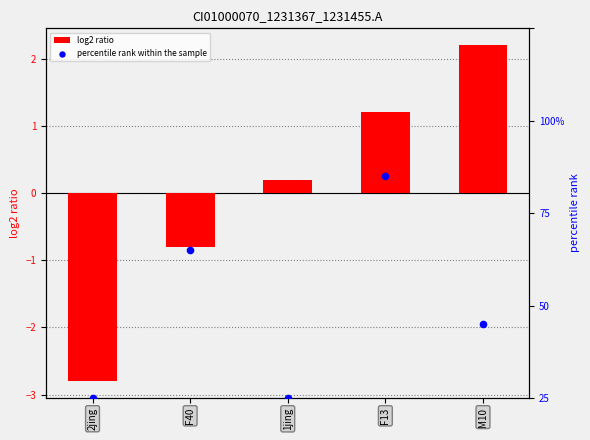

Which series has the largest total across all categories?

percentile rank within the sample